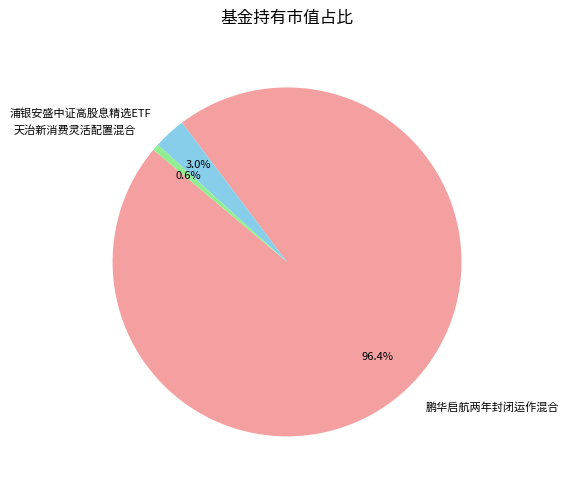

How many slices are in this pie chart?

3